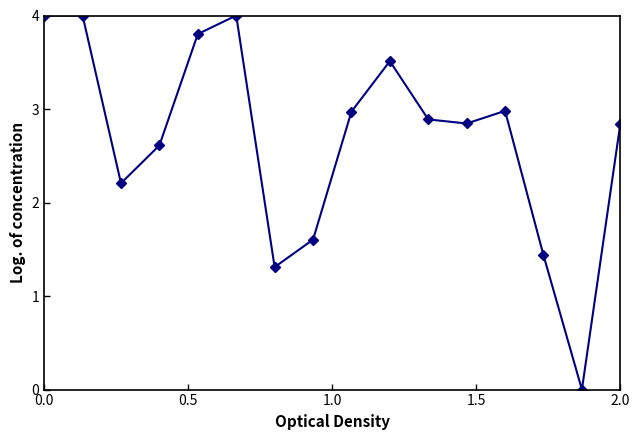

How many interior local valleys (lower than both neighbors) does the data have?

4